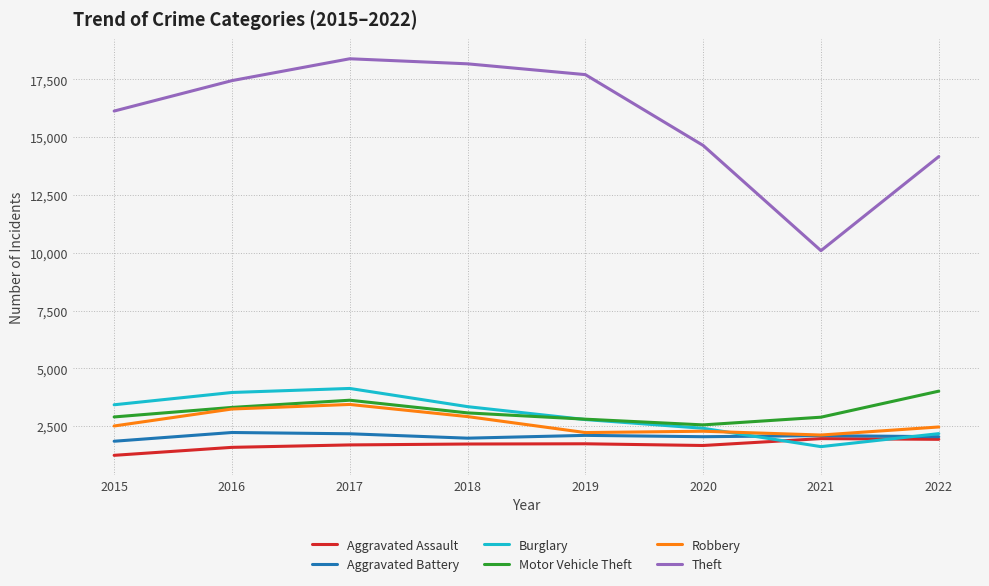

What is the average value of the Aggravated Battery series?

2064